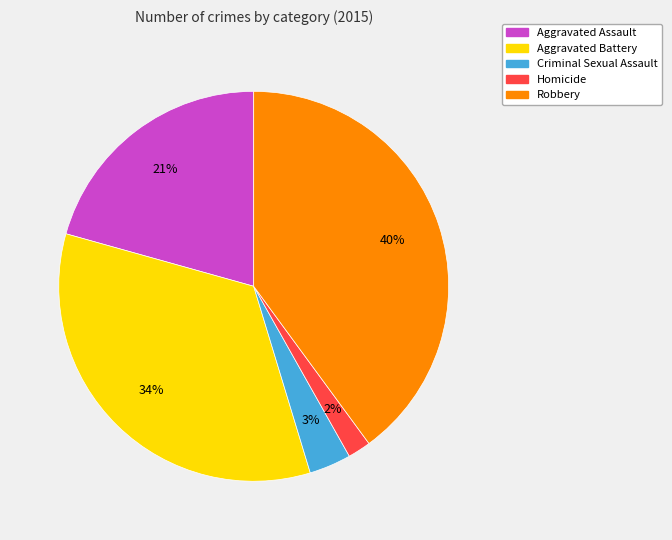

To the nearest percent, what is the average slice percentage?

20%